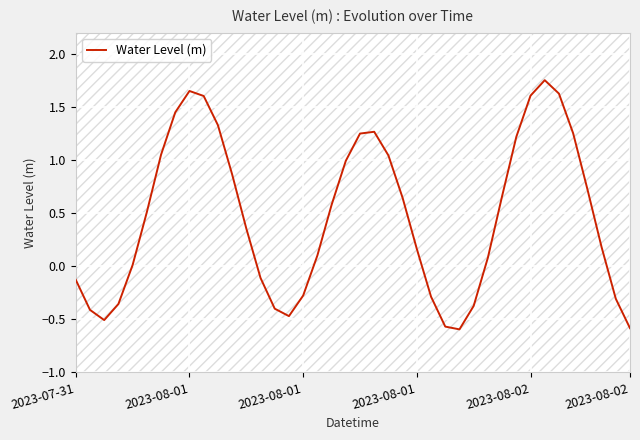

What is the change in value from 15 to 22?

+1.5